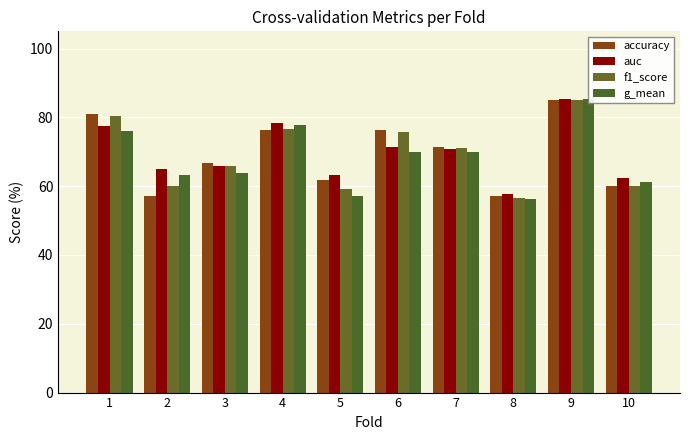

What is the value of the f1_score bar at the 4th from the left?

0.8